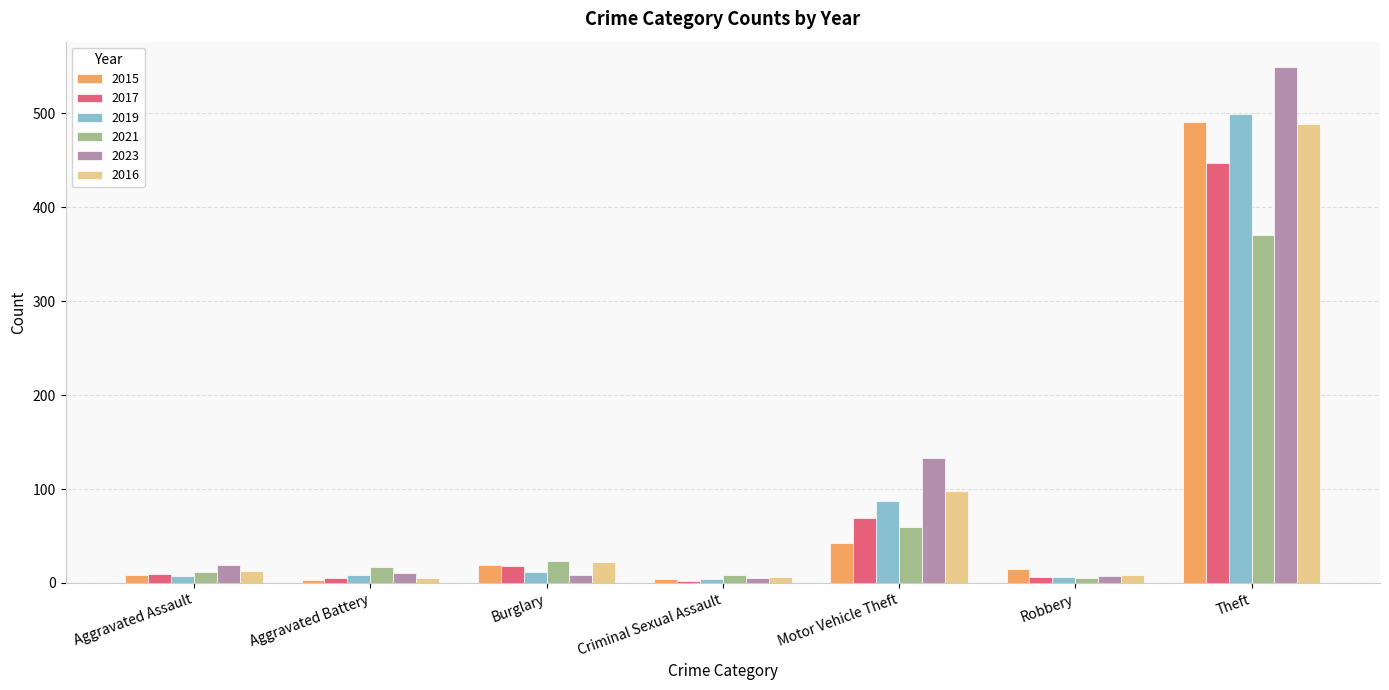

How many values in the 2015 series are below 15?

3